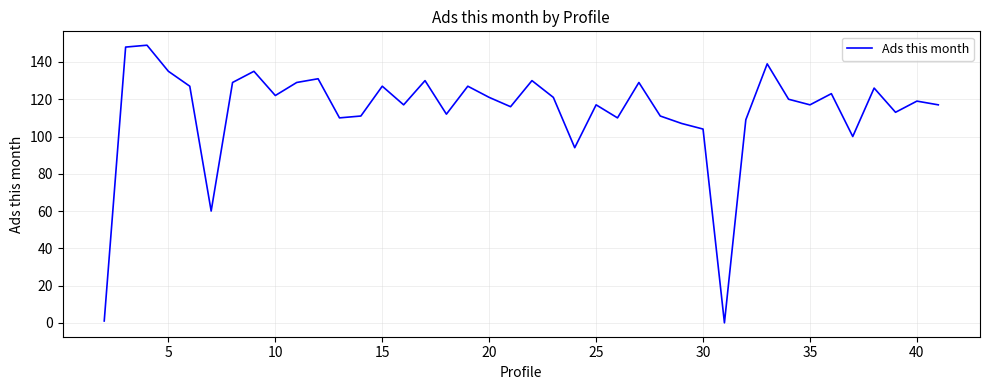

What is the greatest value displayed?

149